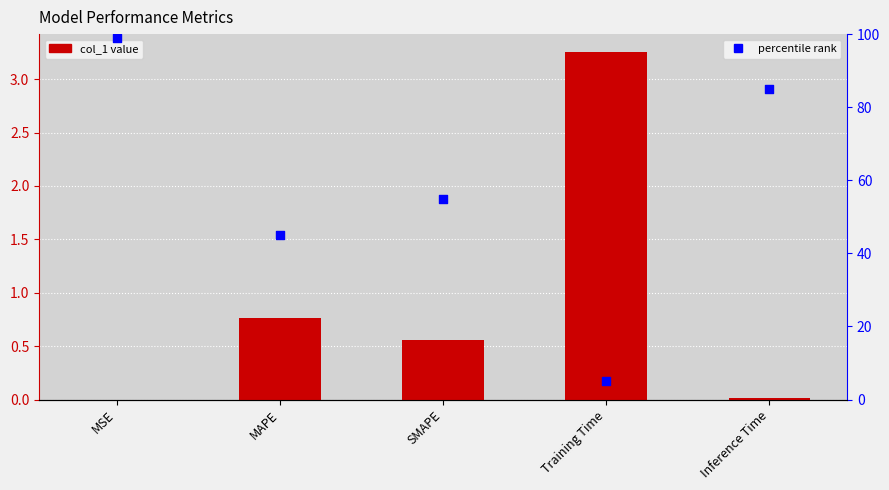

Which series contains the lowest Y value?

col_1